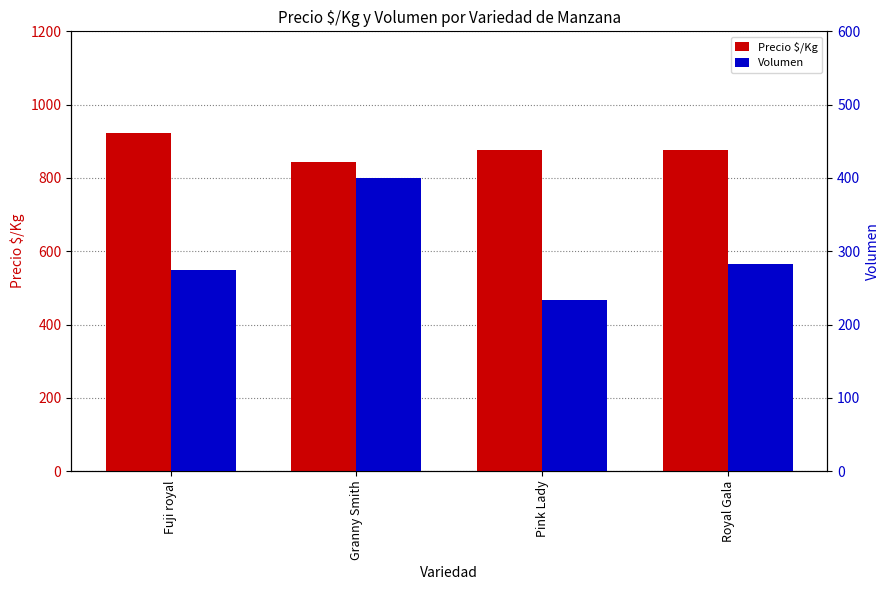

What is the difference between the maximum and minimum values in the Precio $/Kg series?

78